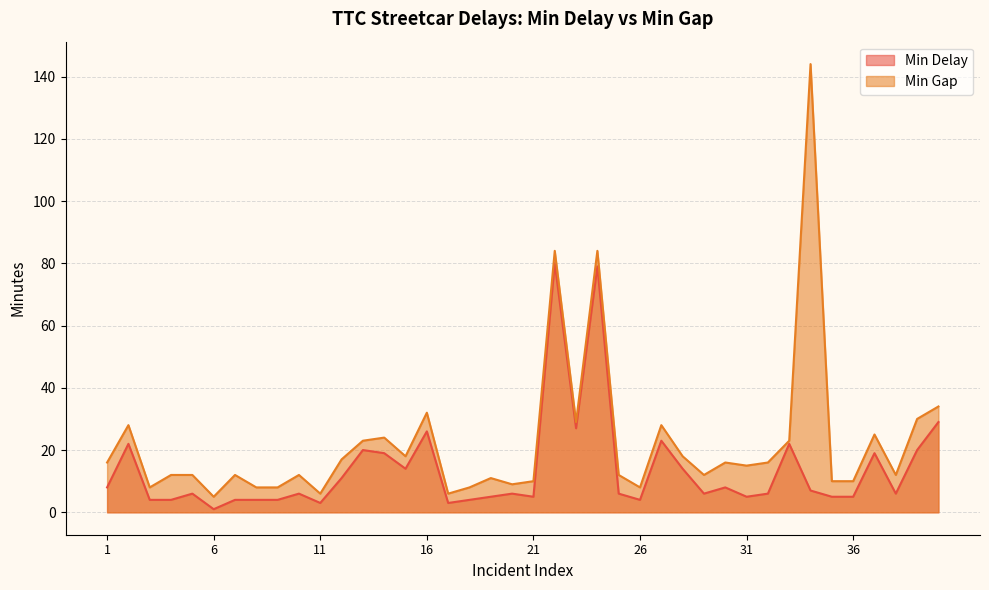

Rank the series by their maximum value, from highest to lowest.

Min Gap, Min Delay